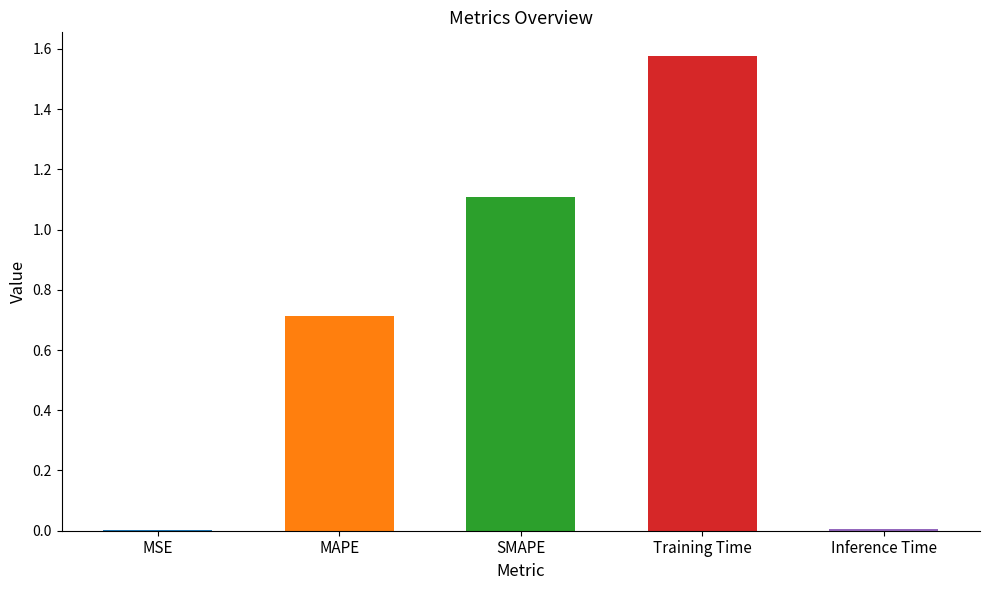

Reading left to right, list all the values displayed in this chart.

0.0	0.7	1.1	1.6	0.0